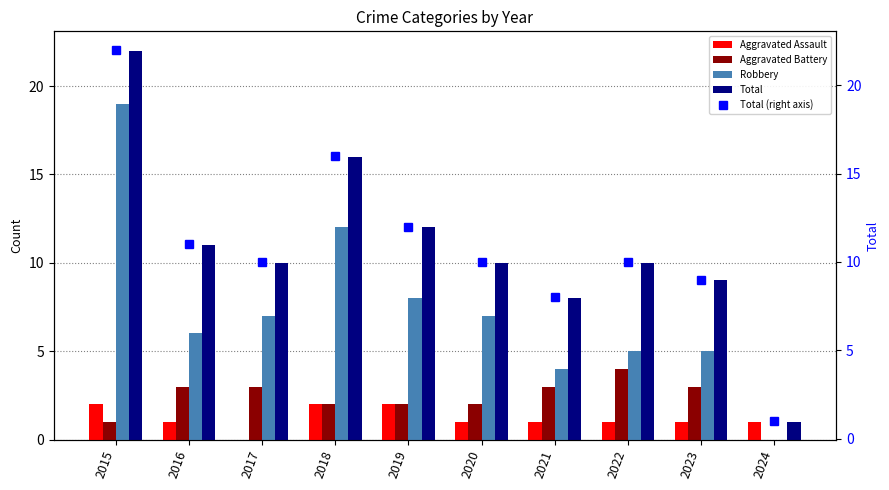

Which category has the lowest value in the Robbery series?

2024